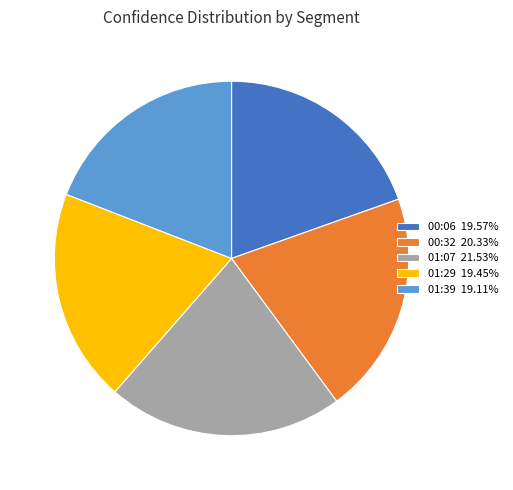

Does 00:32 represent more than half of the total?

No